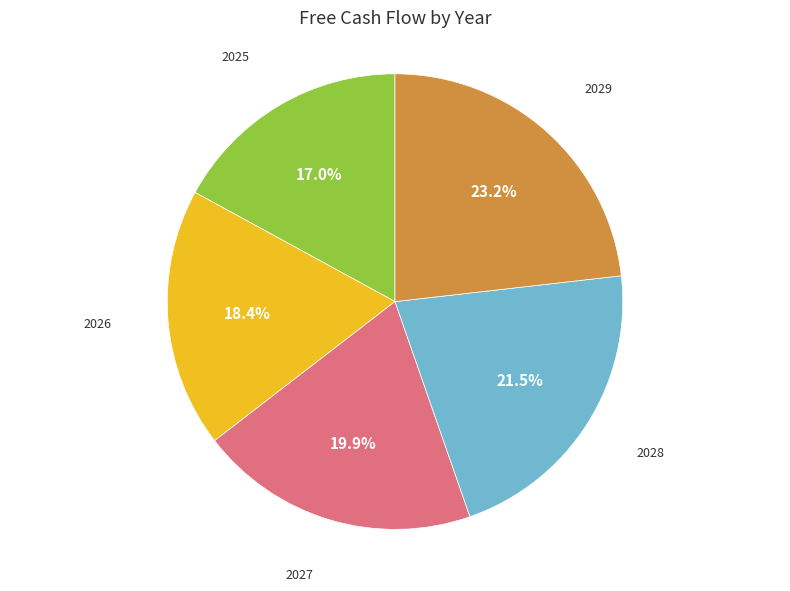

What portion of the pie excludes 2025?

83.0%